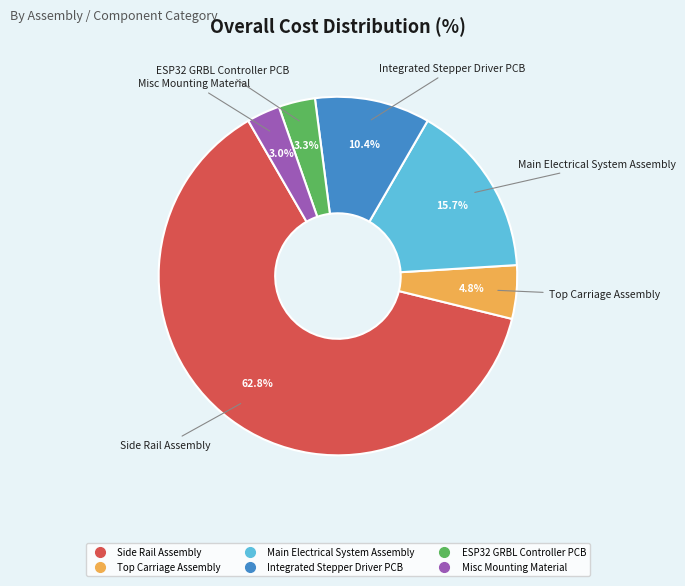

Which slice is the largest?

Side Rail Assembly